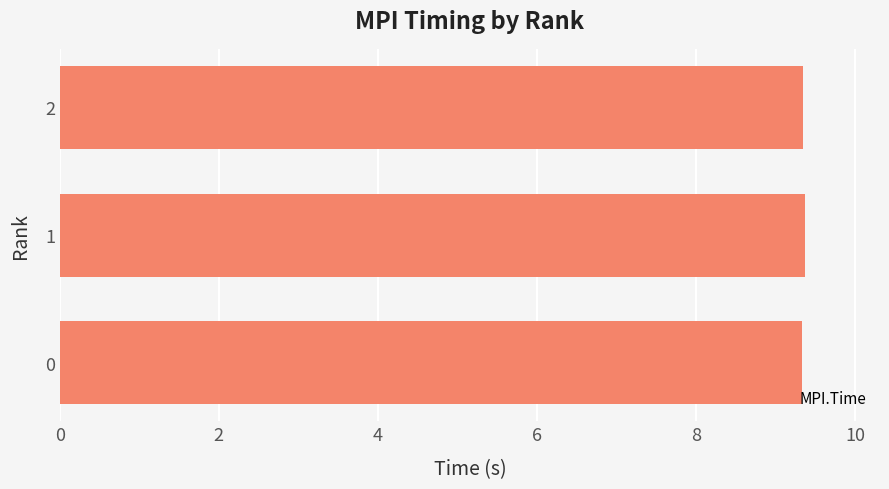

What is the sum of all values?

28.1